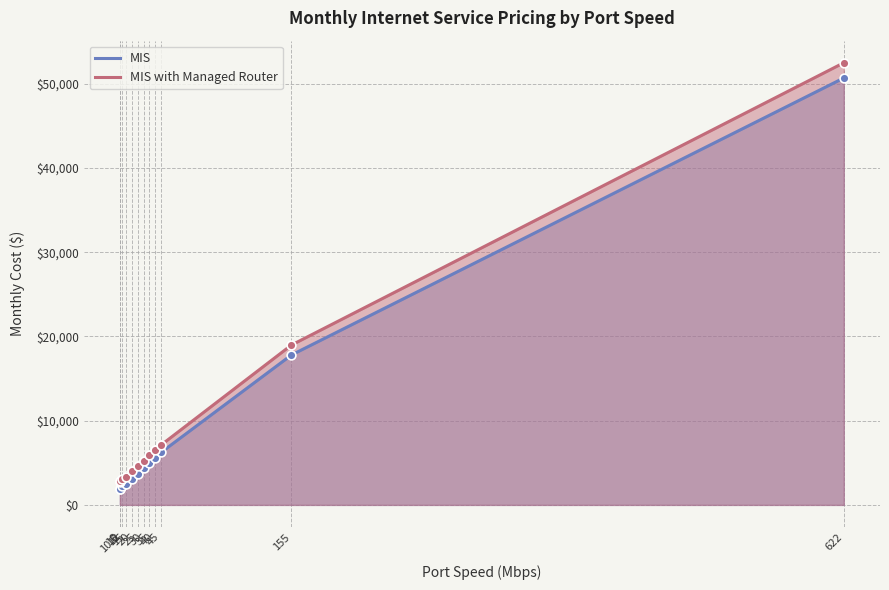

At how many categories does at least one series exceed 44043?

1